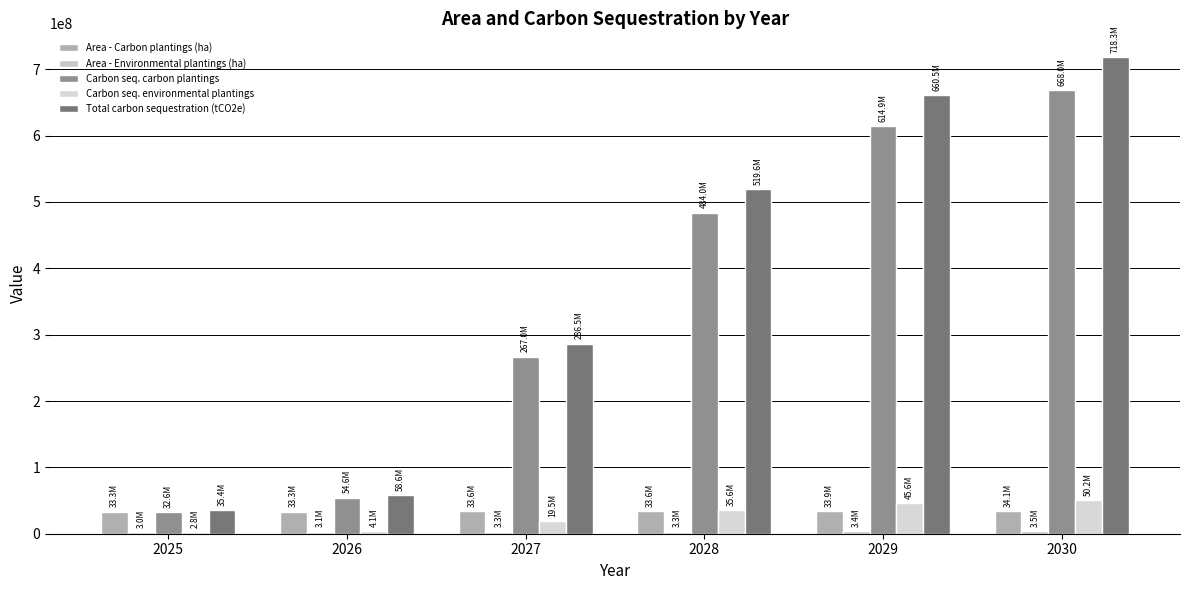

Reading right to left, transcribe all the data shown in this chart.

Area - Carbon plantings (ha): 2030=34050973.7	2029=33919626.6	2028=33649639.4	2027=33587768.8	2026=33277484.3	2025=33264595.7
Area - Environmental plantings (ha): 2030=3490071.1	2029=3415731.9	2028=3348406.1	2027=3257538.3	2026=3137848.3	2025=3042799.9
Carbon seq. carbon plantings: 2030=668042327.1	2029=614885469.0	2028=483982492.5	2027=266990993.7	2026=54572476.7	2025=32634775.5
Carbon seq. environmental plantings: 2030=50222798.1	2029=45635301.9	2028=35578770.3	2027=19539070.3	2026=4061393.6	2025=2752278.7
Total carbon sequestration (tCO2e): 2030=718265125.2	2029=660520770.9	2028=519561262.9	2027=286530064.0	2026=58633870.3	2025=35387054.2